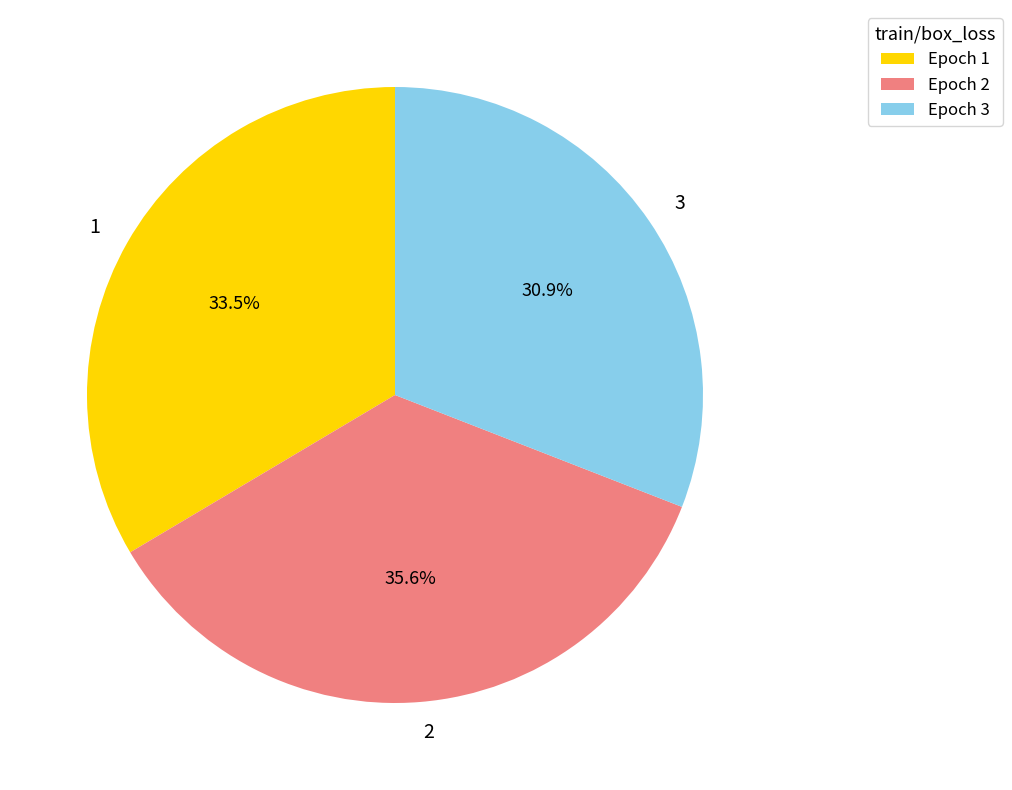

Is there a majority slice in this chart?

No